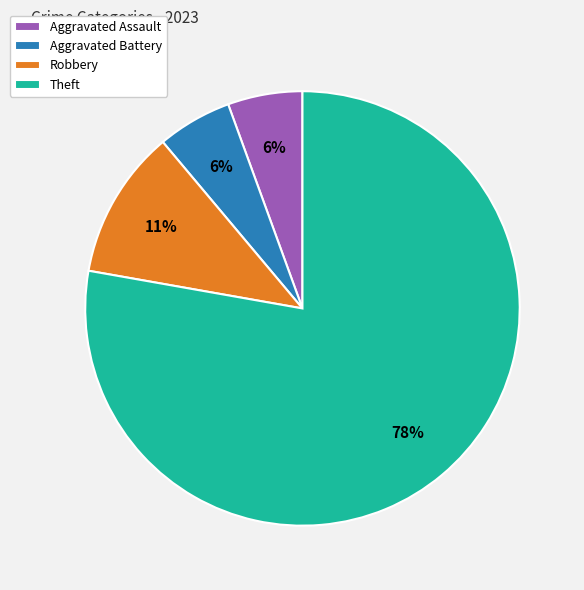

Combined, do Theft and Aggravated Battery account for over 50%?

Yes